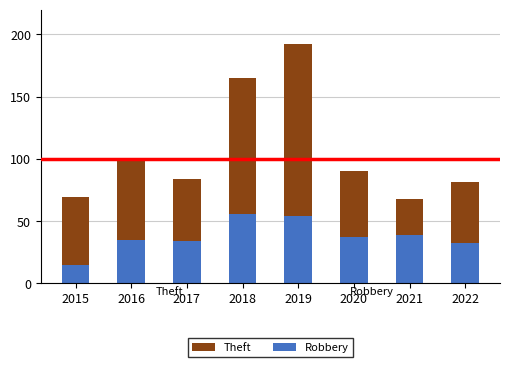

Read the Robbery value at 2016, to the nearest 5.

35